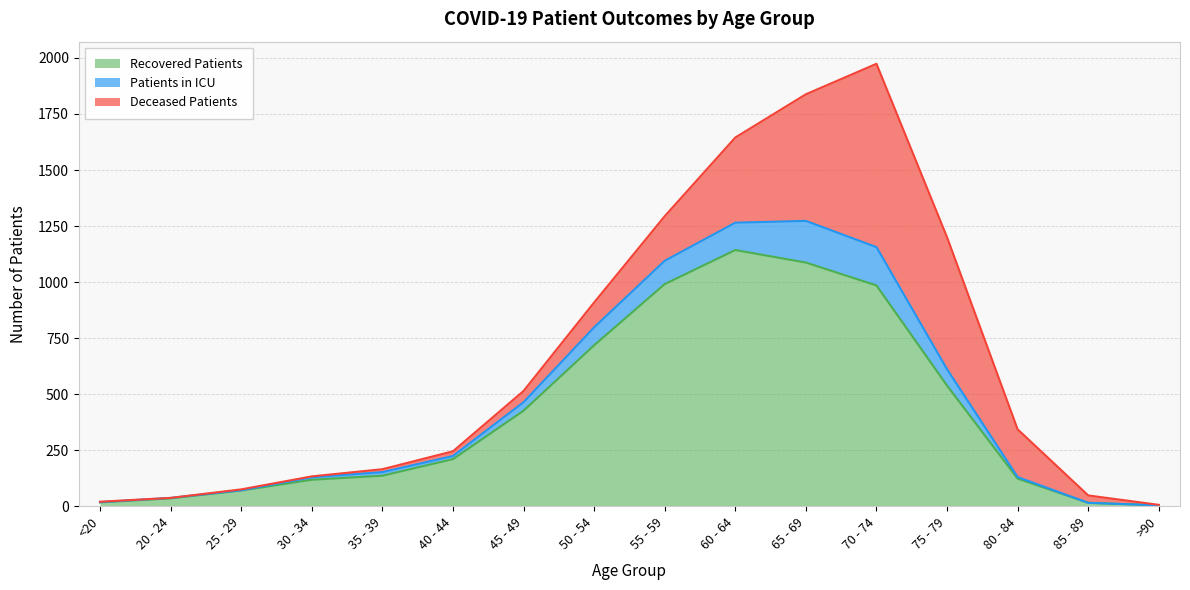

True or false: deceased_patients and recovered_patients intersect in this chart.

True